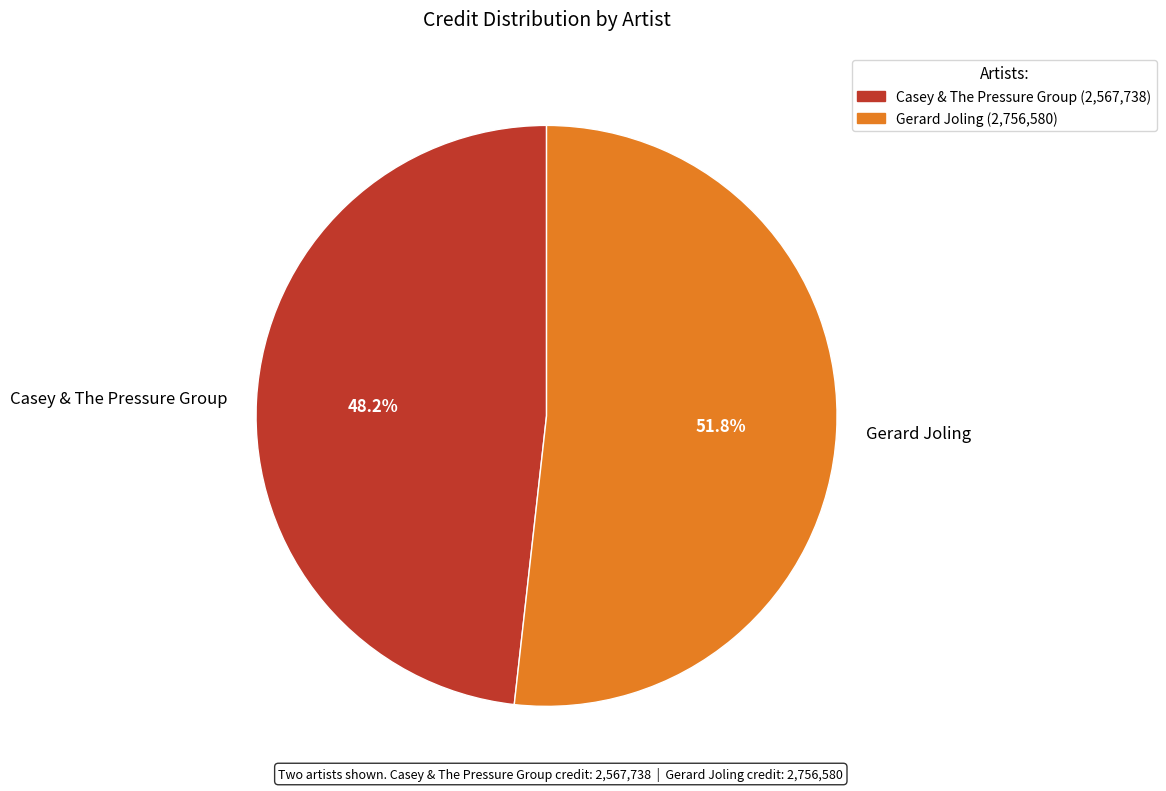

Is the sum of Casey & The Pressure Group and Gerard Joling greater than half?

Yes